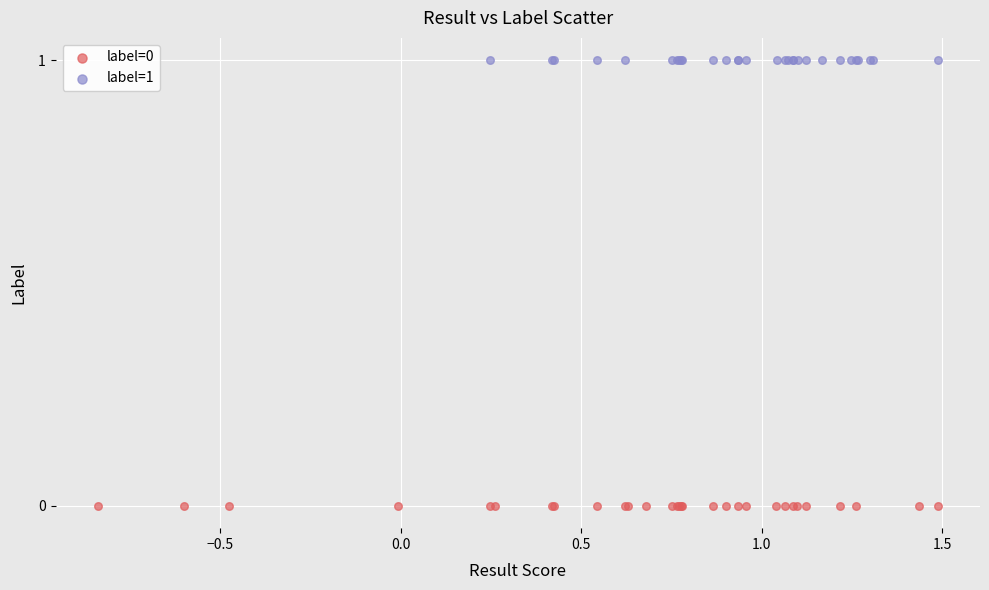

Which series reaches the minimum Y coordinate?

label=0